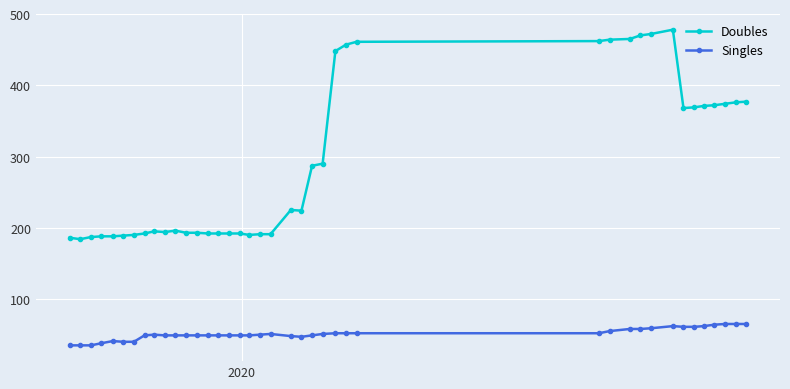

Does the chart display data point markers on the line(s)?

Yes